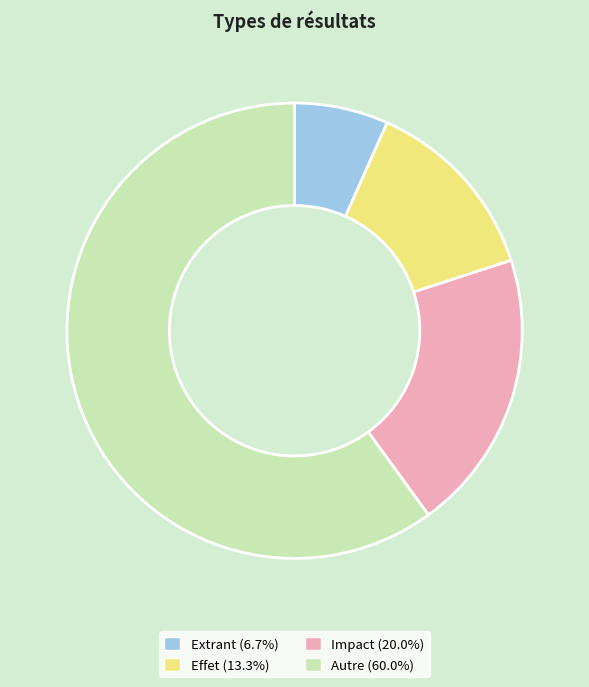

Do Effet and Autre together represent more than half of the pie?

Yes